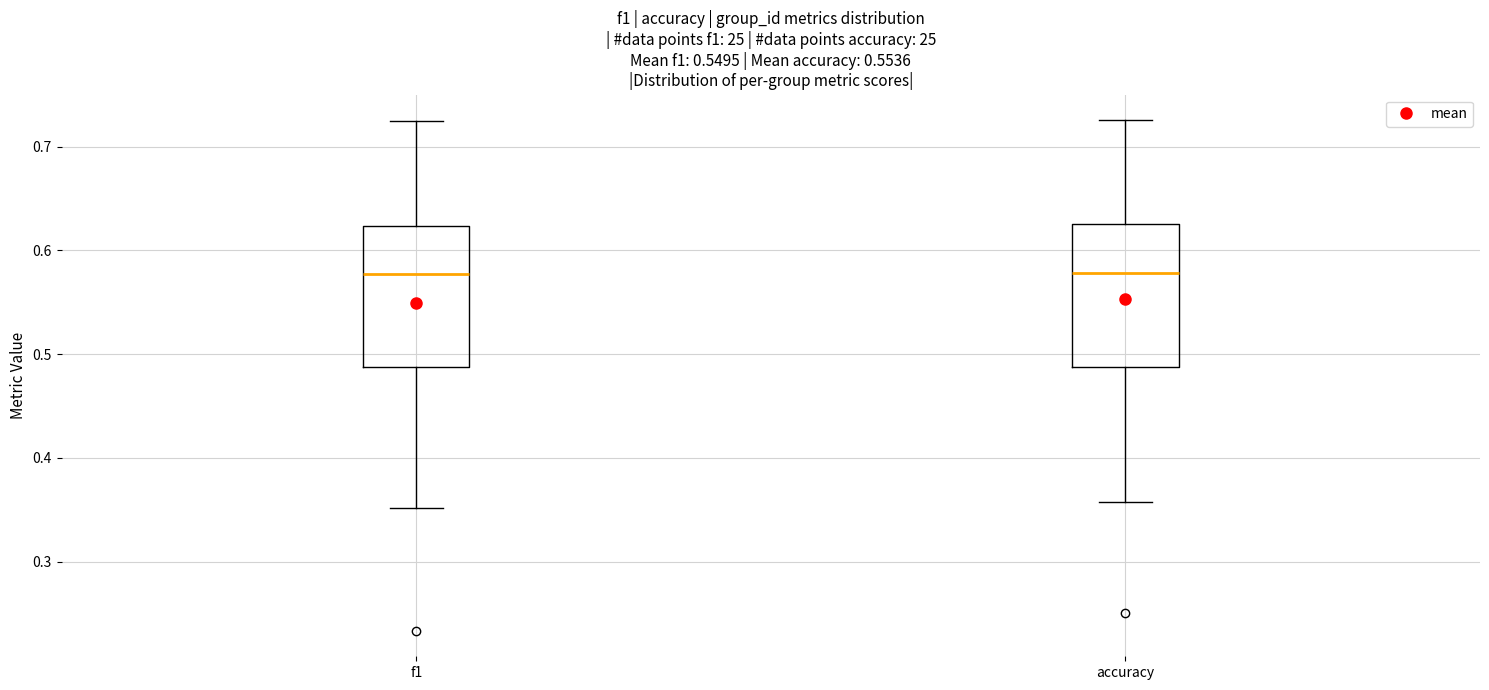

Where does the lower whisker of the box for f1 end on the y-axis? The values are not printed on the chart, so give them approximately, as read against the axis.

0.35